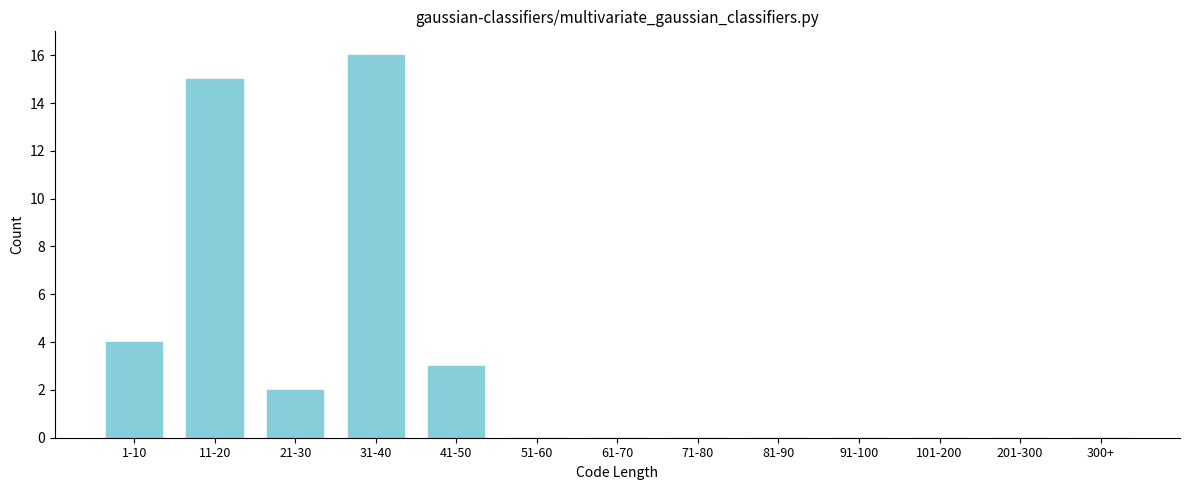

Reading left to right, extract all data points from this chart.

1-10=4	11-20=15	21-30=2	31-40=16	41-50=3	51-60=0	61-70=0	71-80=0	81-90=0	91-100=0	101-200=0	201-300=0	300+=0